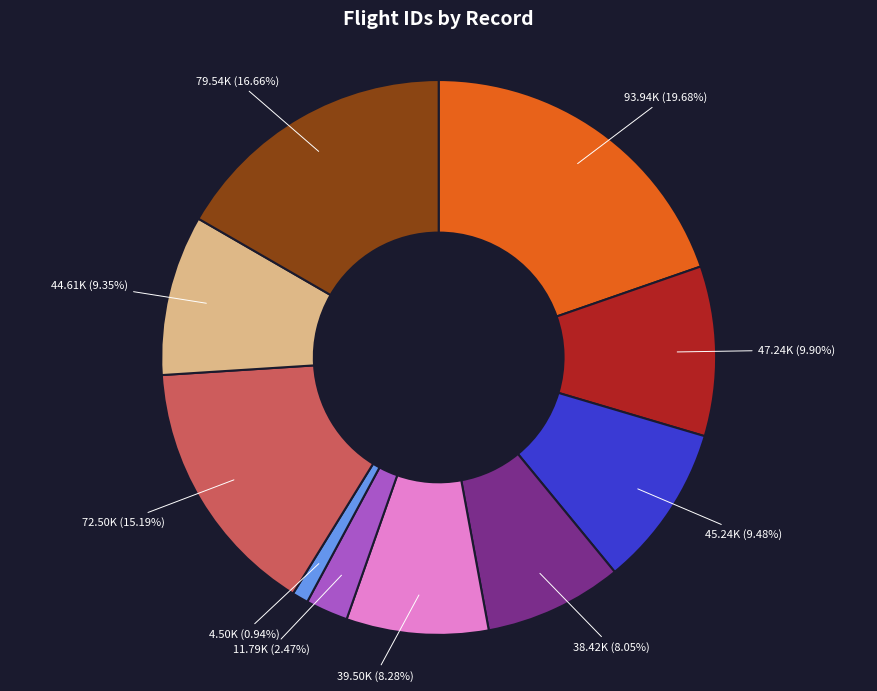

To the nearest percent, what is the difference between the largest and smallest slice percentages?

19%